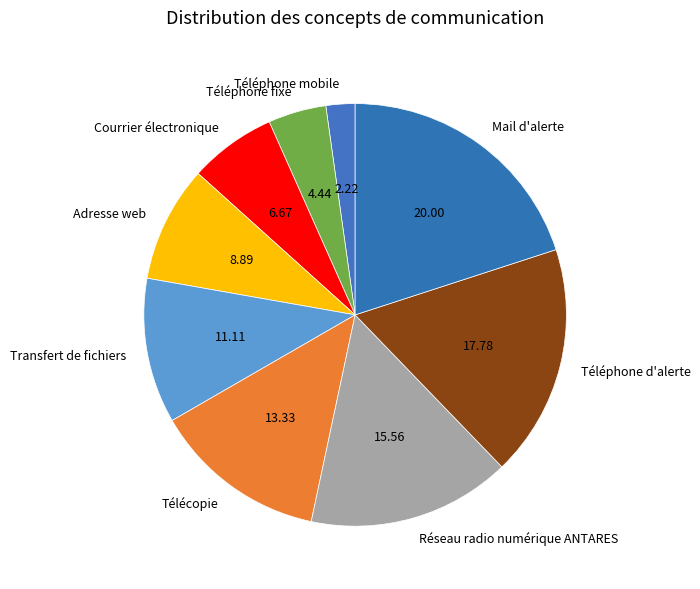

Is the sum of Adresse web and Téléphone mobile greater than half?

No